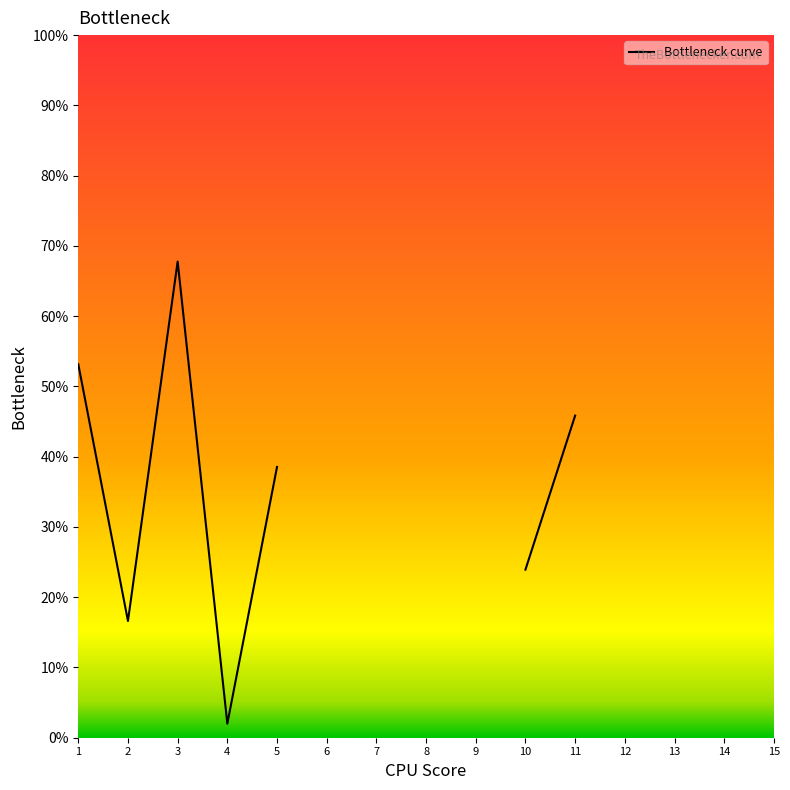

Where is the data nearest to the value 49?

11